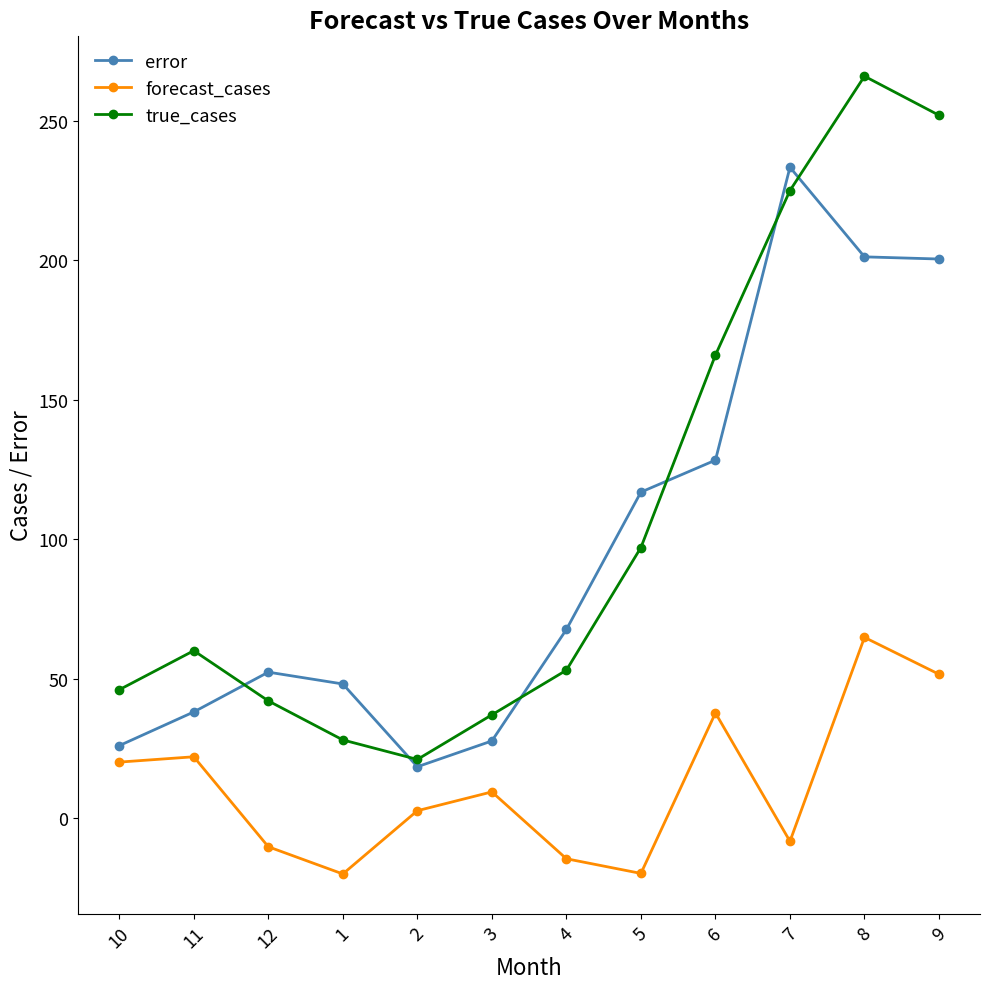

At 5, list the series in order from largest to smallest.

error, true_cases, forecast_cases